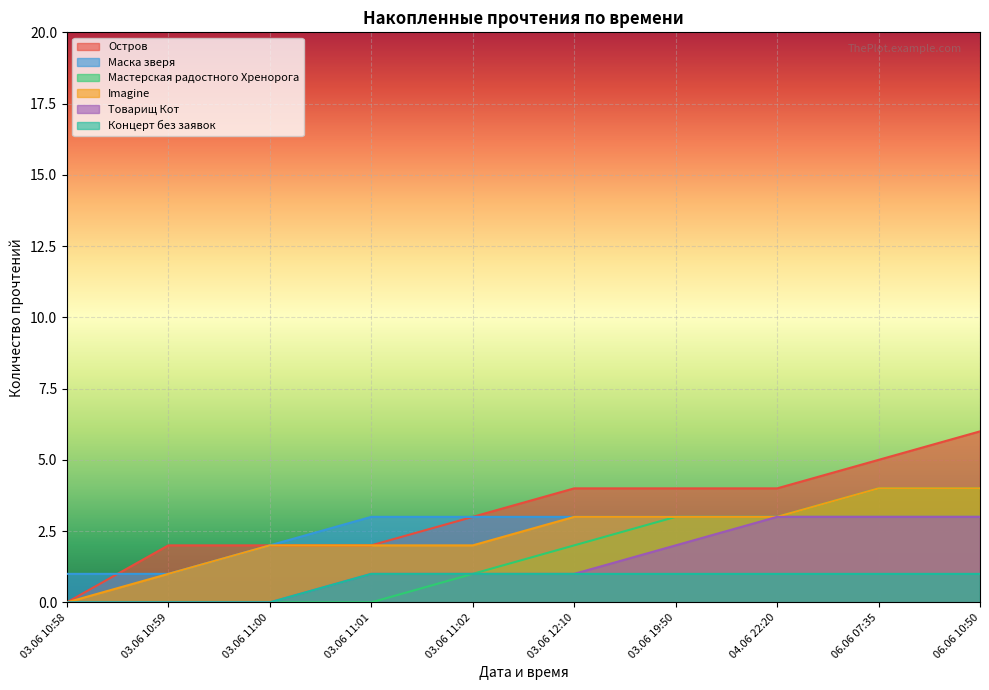

Which series has the largest total across all categories?

Остров